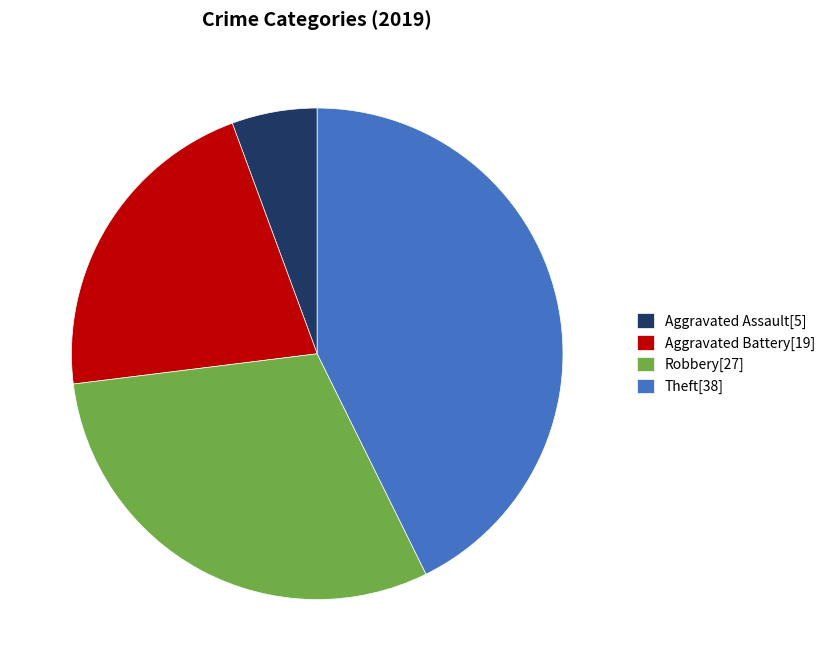

True or false: Robbery accounts for 30% of the total.

True